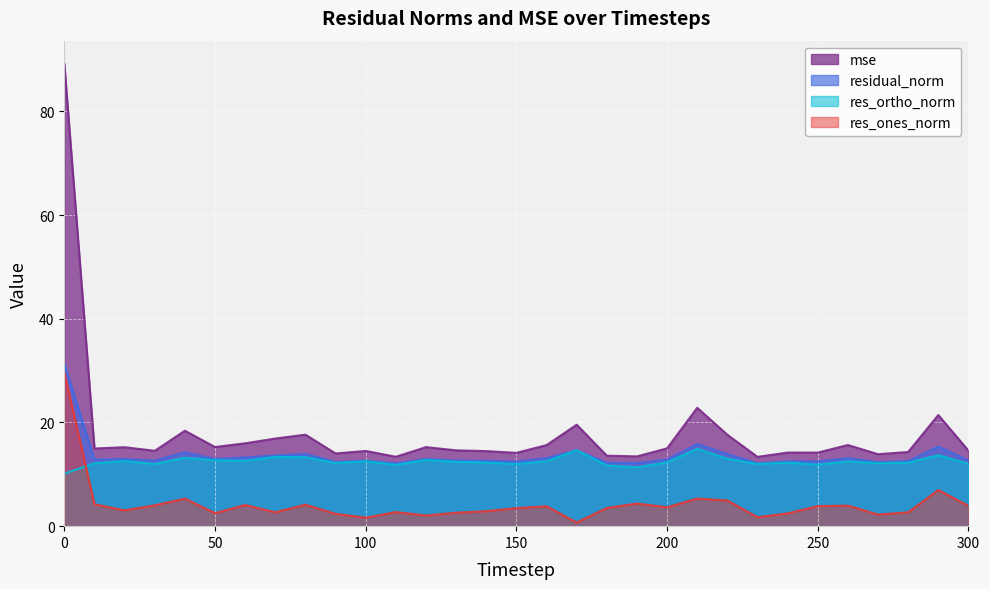

Where is the first local minimum for residual_norm?

10